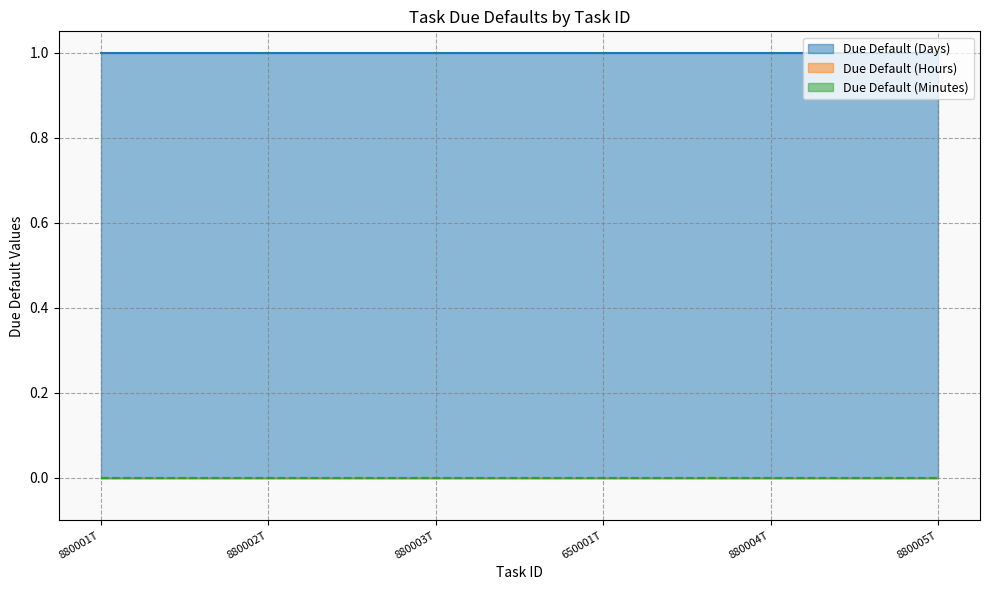

Between 880001T and 650001T, which is larger?

880001T